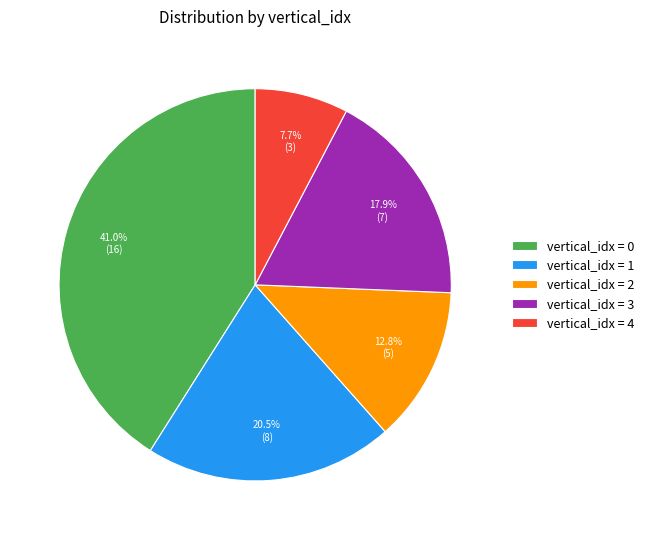

Count the number of slices in the pie.

5